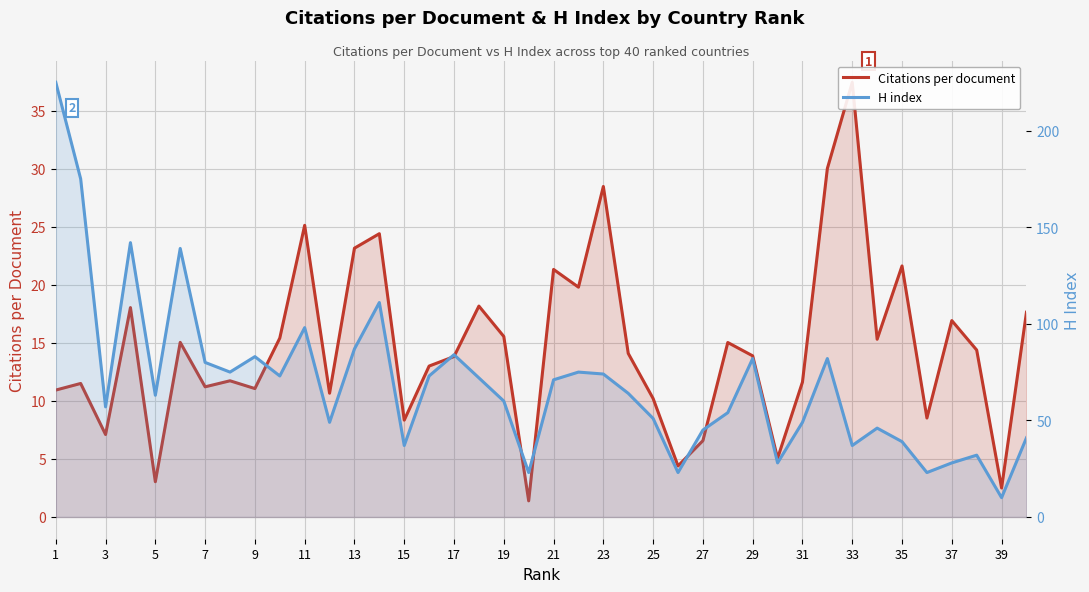

What are all the series names shown in the legend?

Citations per document, H index